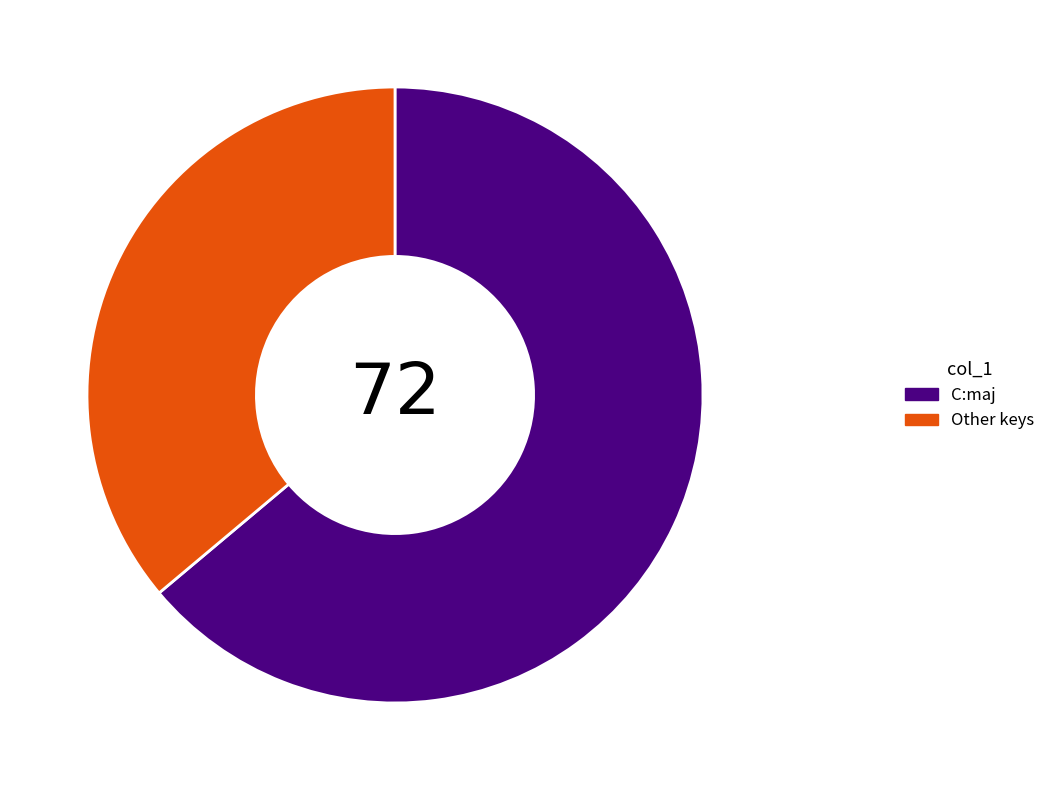

Combined, do Other keys and C:maj account for over 50%?

Yes